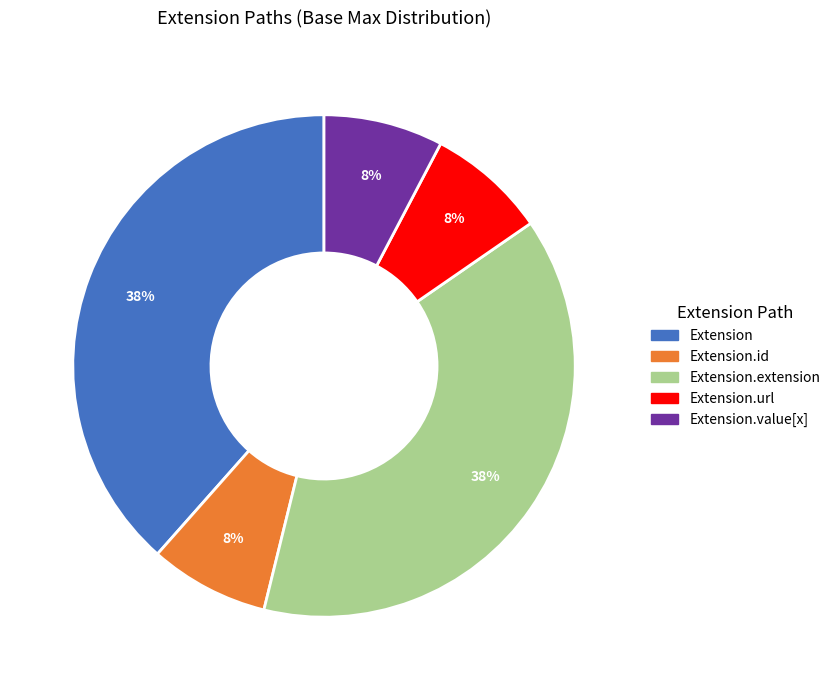

How many slices are in this pie chart?

5